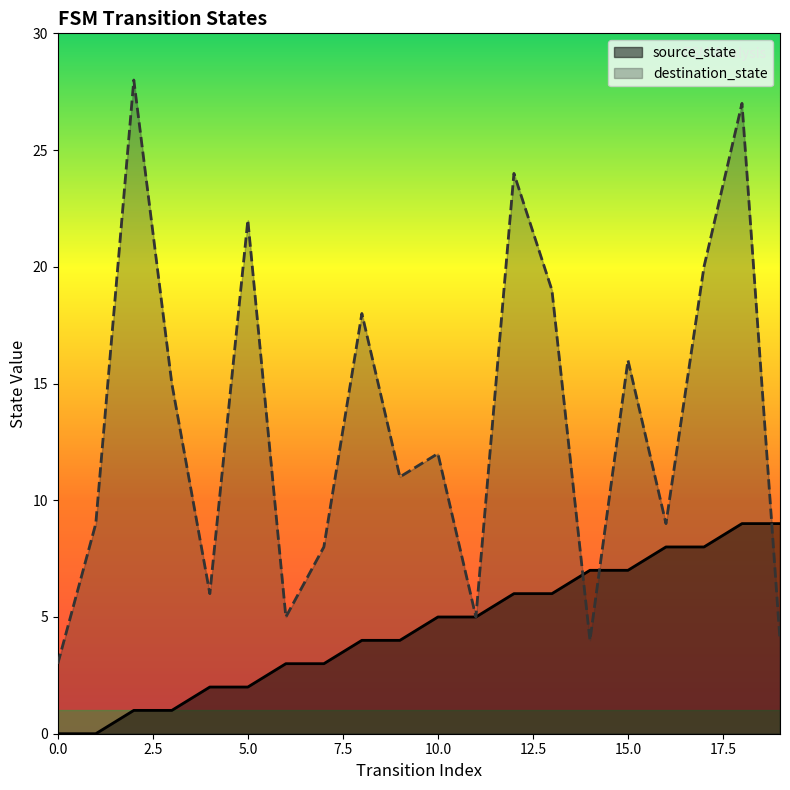

True or false: destination_state has a value of 2 at 1.

False